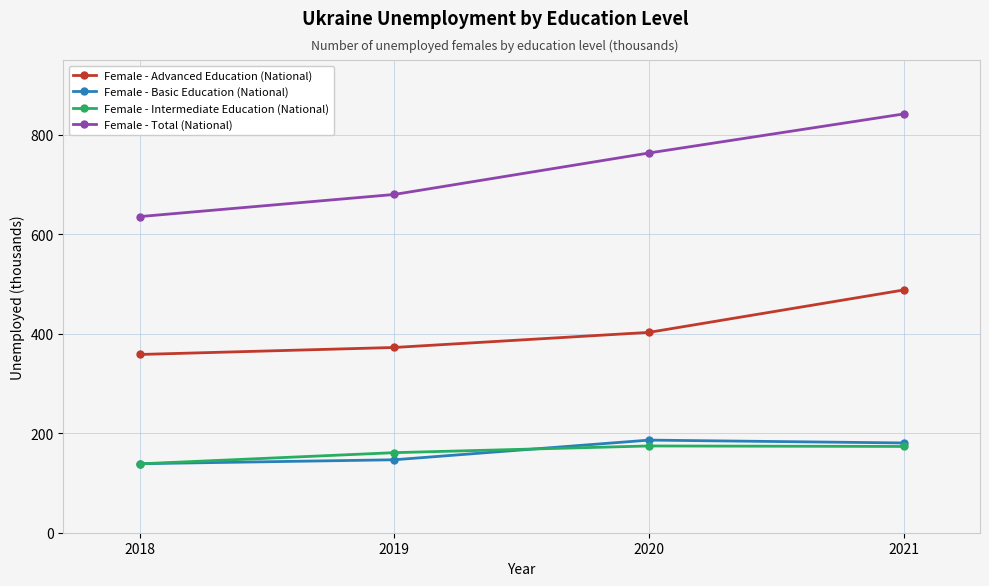

True or false: Female - Advanced Education (National) has a value of 573.2 at 2020.

False